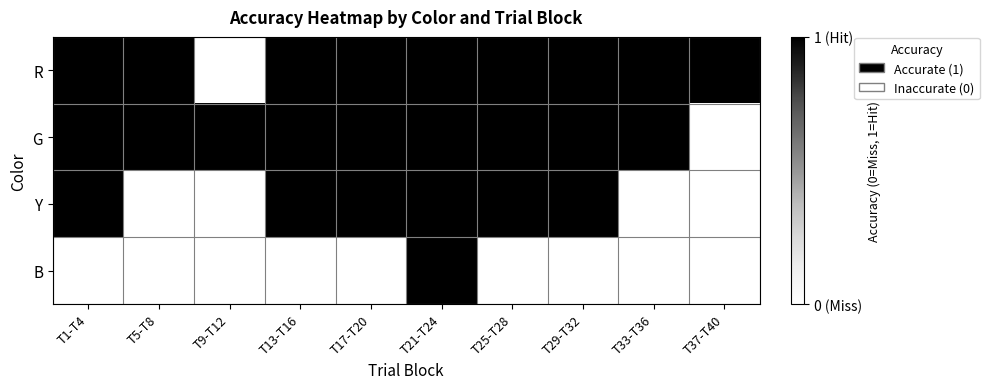

The value of R at T25-T28 is 1. True or false?

True